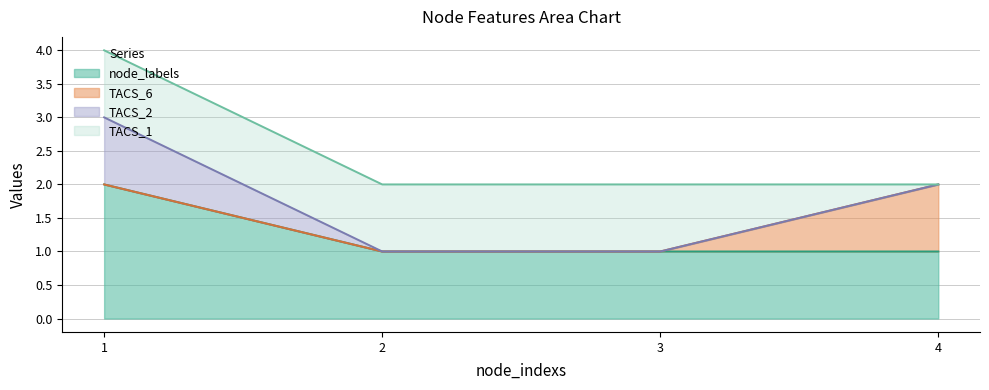

Which series has the largest range (max minus min)?

TACS_2